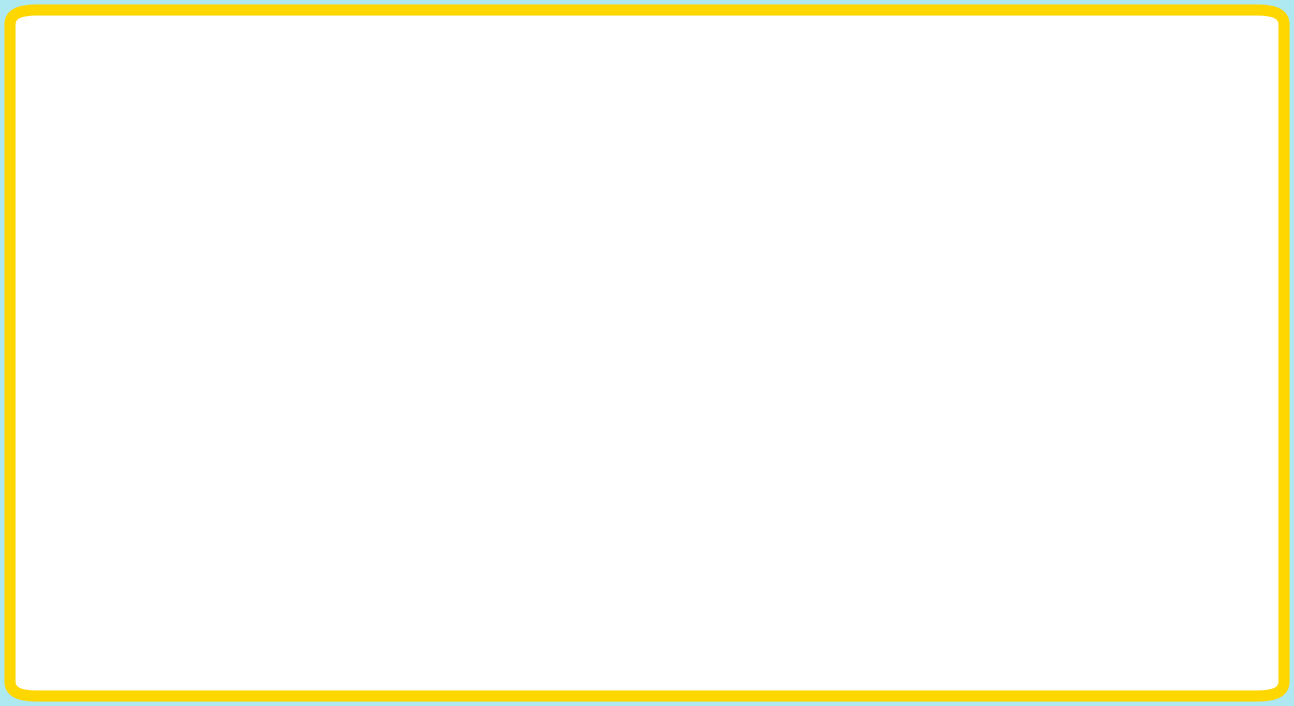

The value of Price (buy) at 2025-04-29 is 21.9. True or false?

True